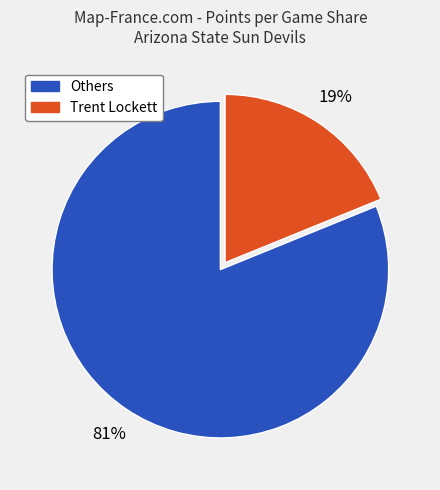

To the nearest percent, what is the difference between the largest and smallest slice percentages?

62%